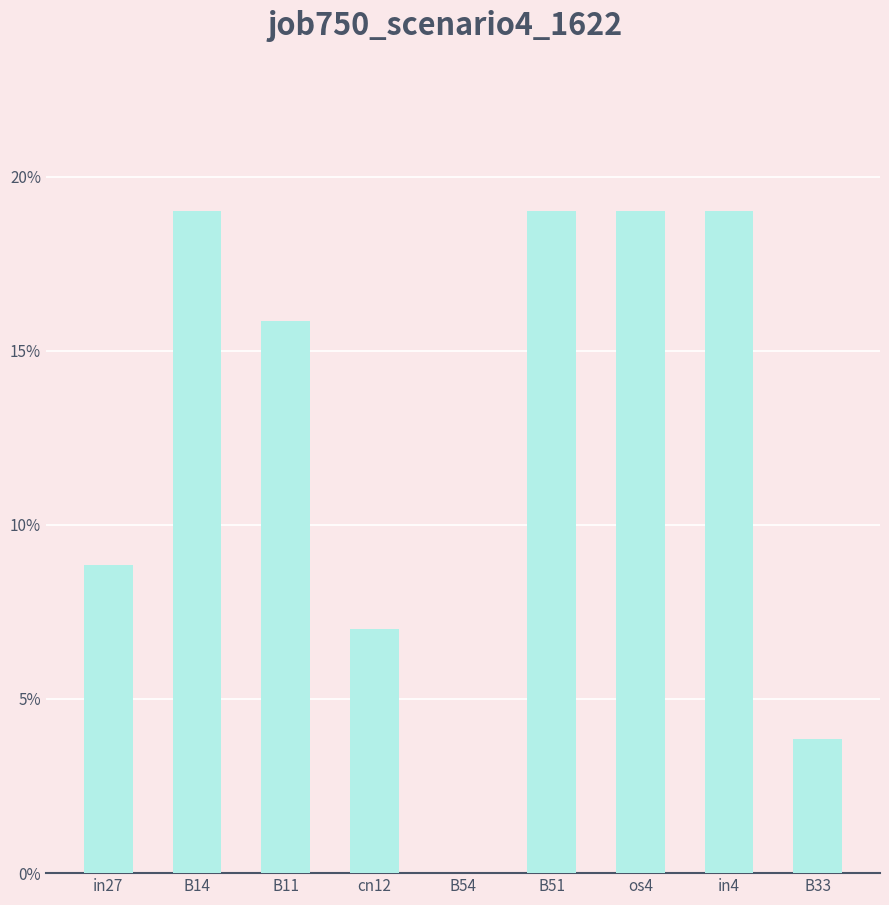

What is the sum of all values?

1.1